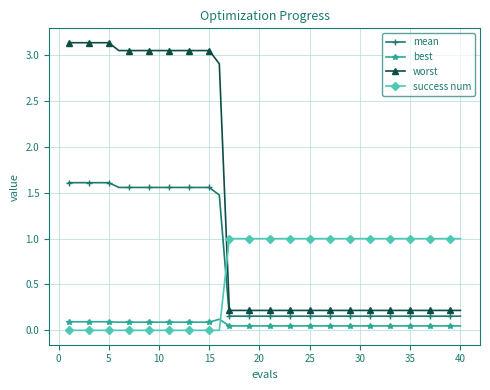

What is the value of the best point at the 9th from the left?

0.1